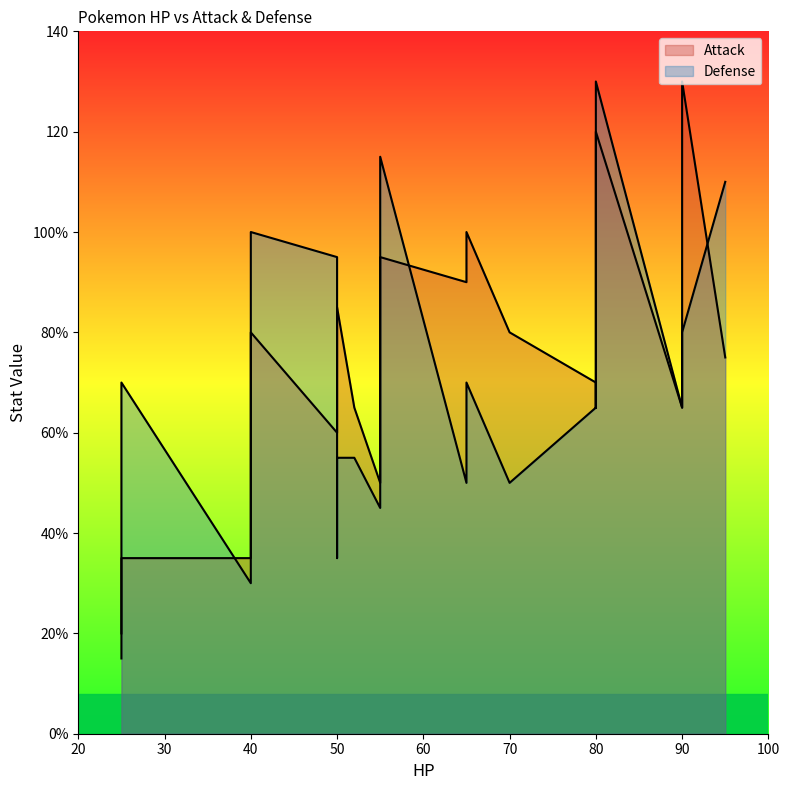

How many times do Defense and Attack cross each other?

3